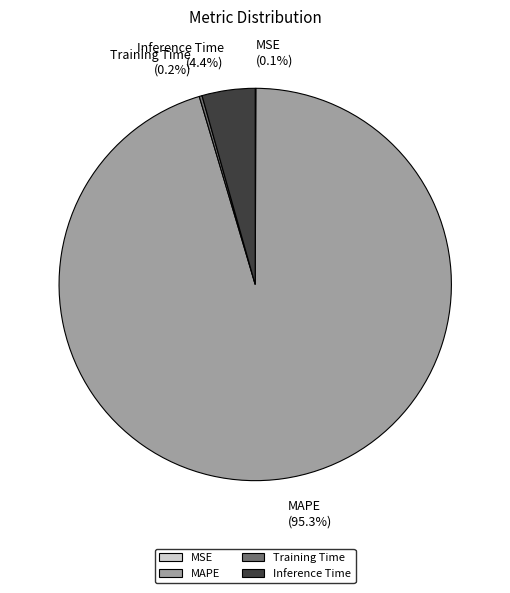

What is the largest slice in the pie chart?

MAPE